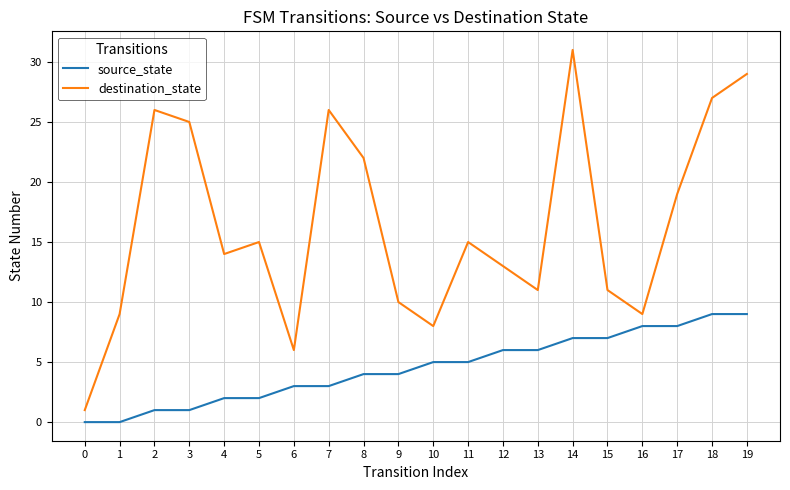

What is the highest value of the source_state series?

9